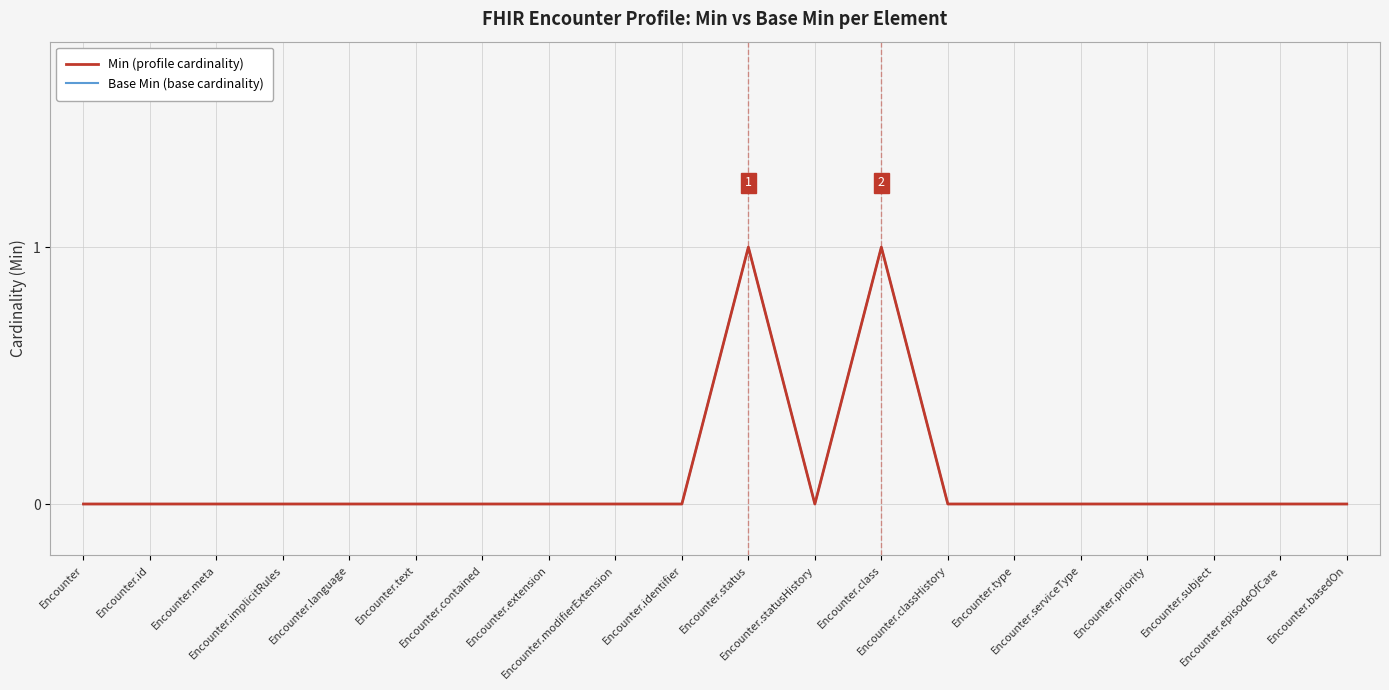

How many interior local valleys does the Base Min (base cardinality) series have?

1